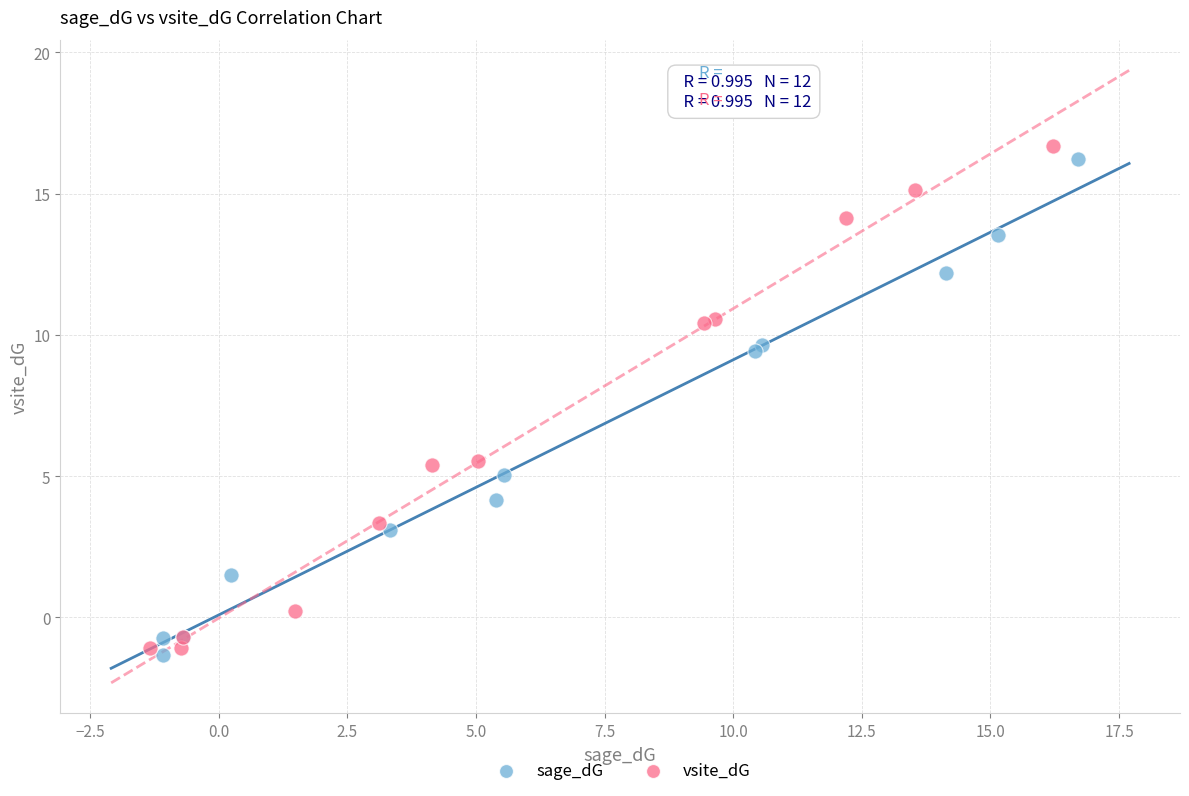

Which series has the largest Y range (max minus min)?

vsite_dG